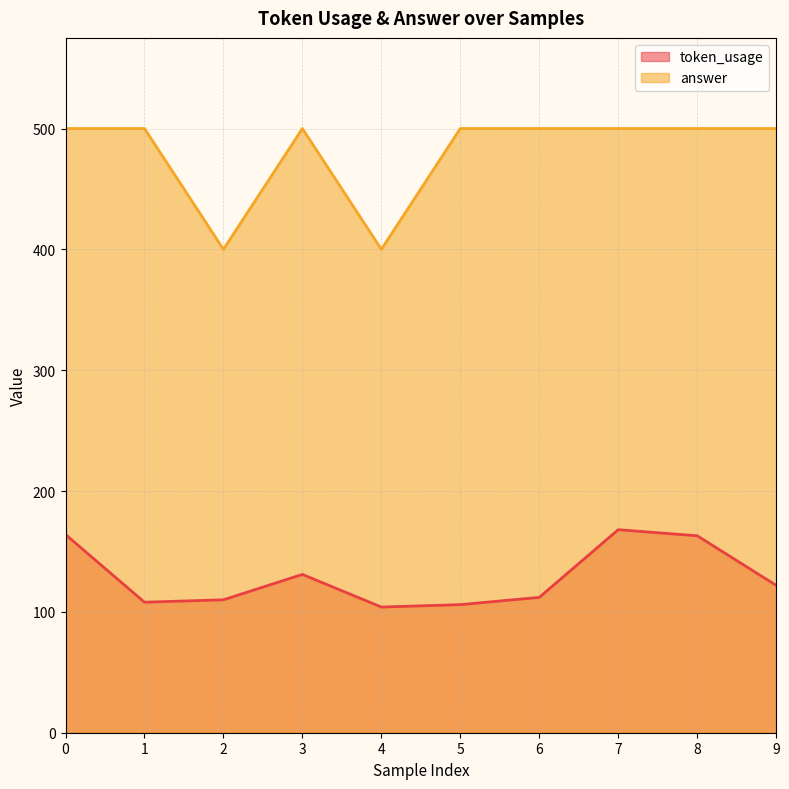

The value of answer at 2 is 636. True or false?

False